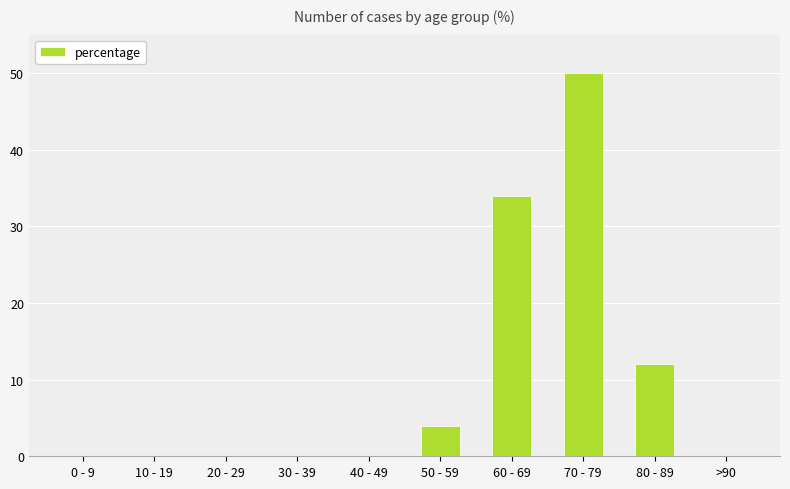

What value does the data have at 60 - 69?

34